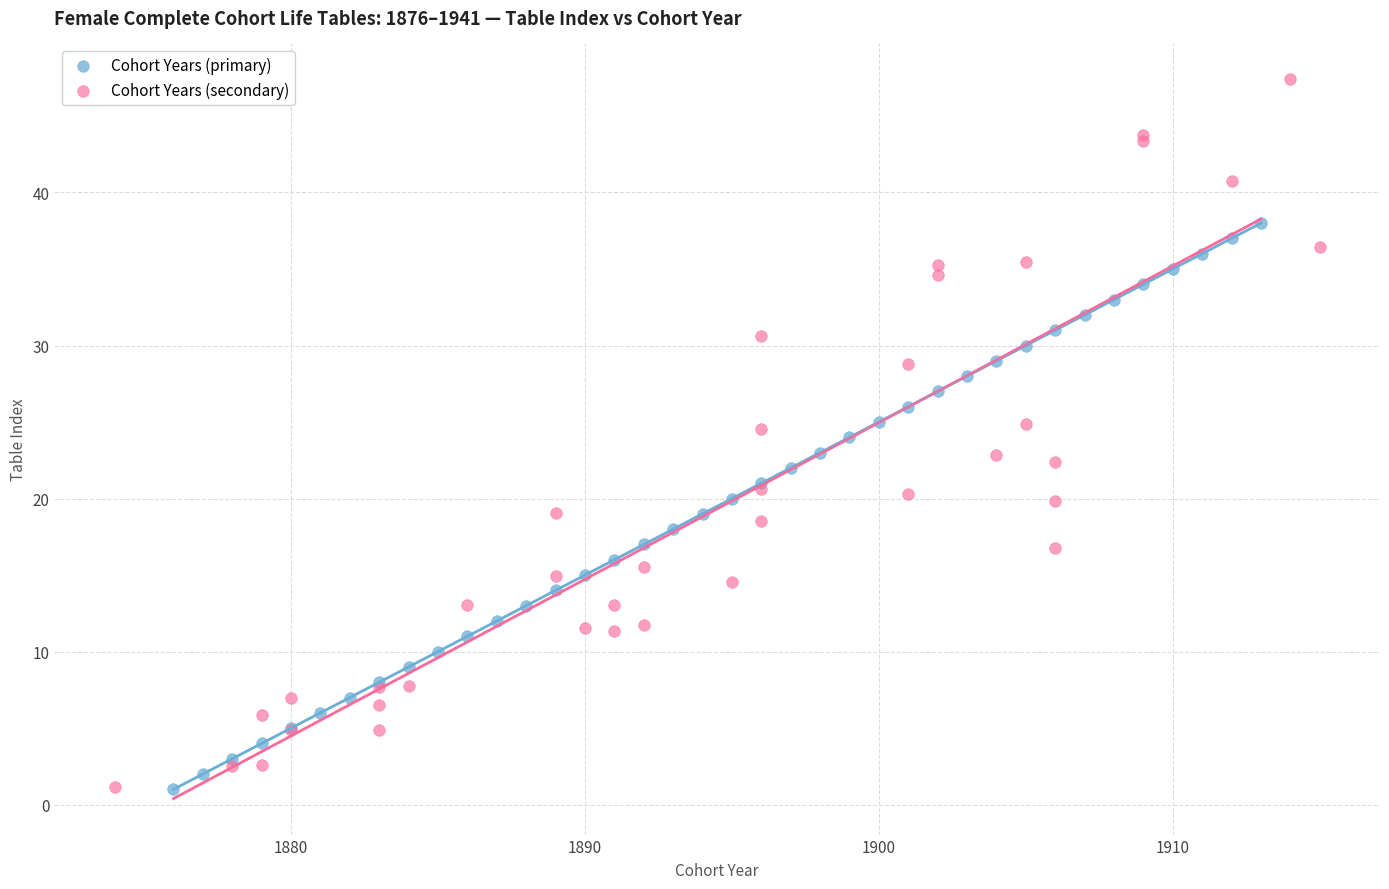

What are all the series names shown in the legend?

Cohort Years (primary), Cohort Years (secondary)